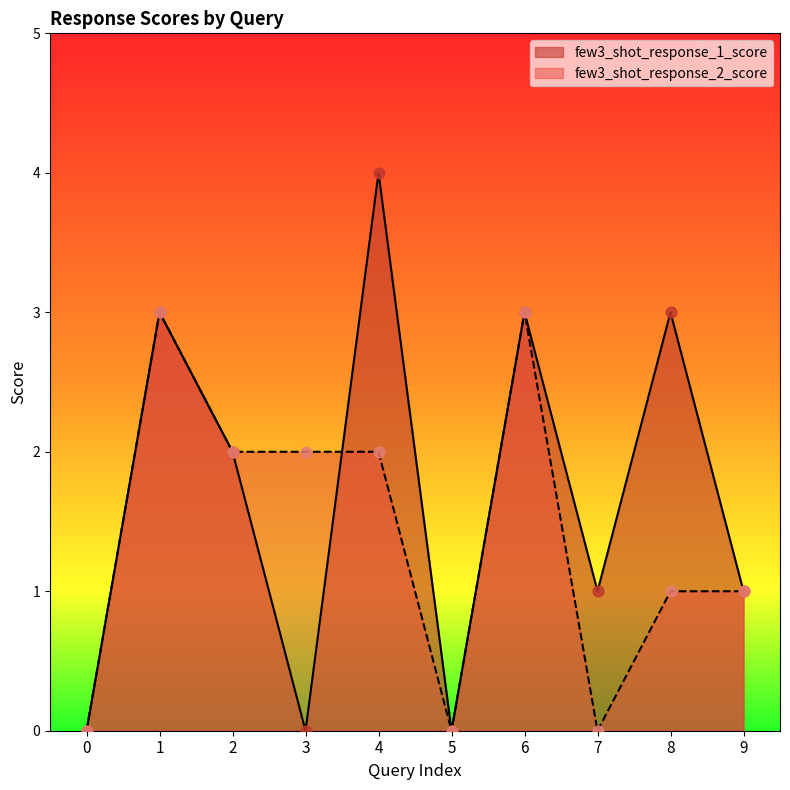

What is the total value across all series at 1?

6